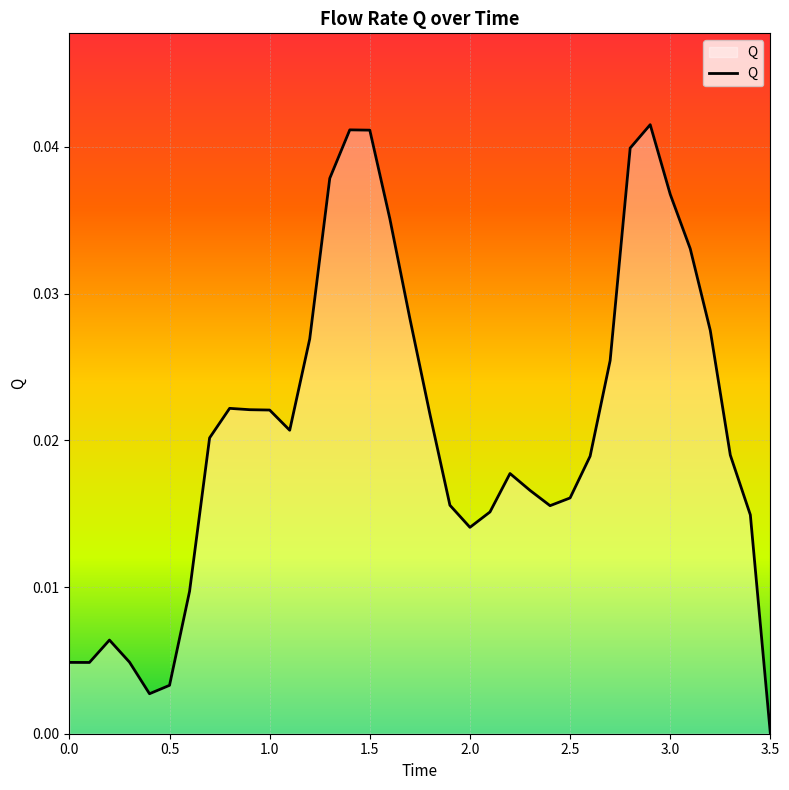

How many lines are shown in the chart?

1